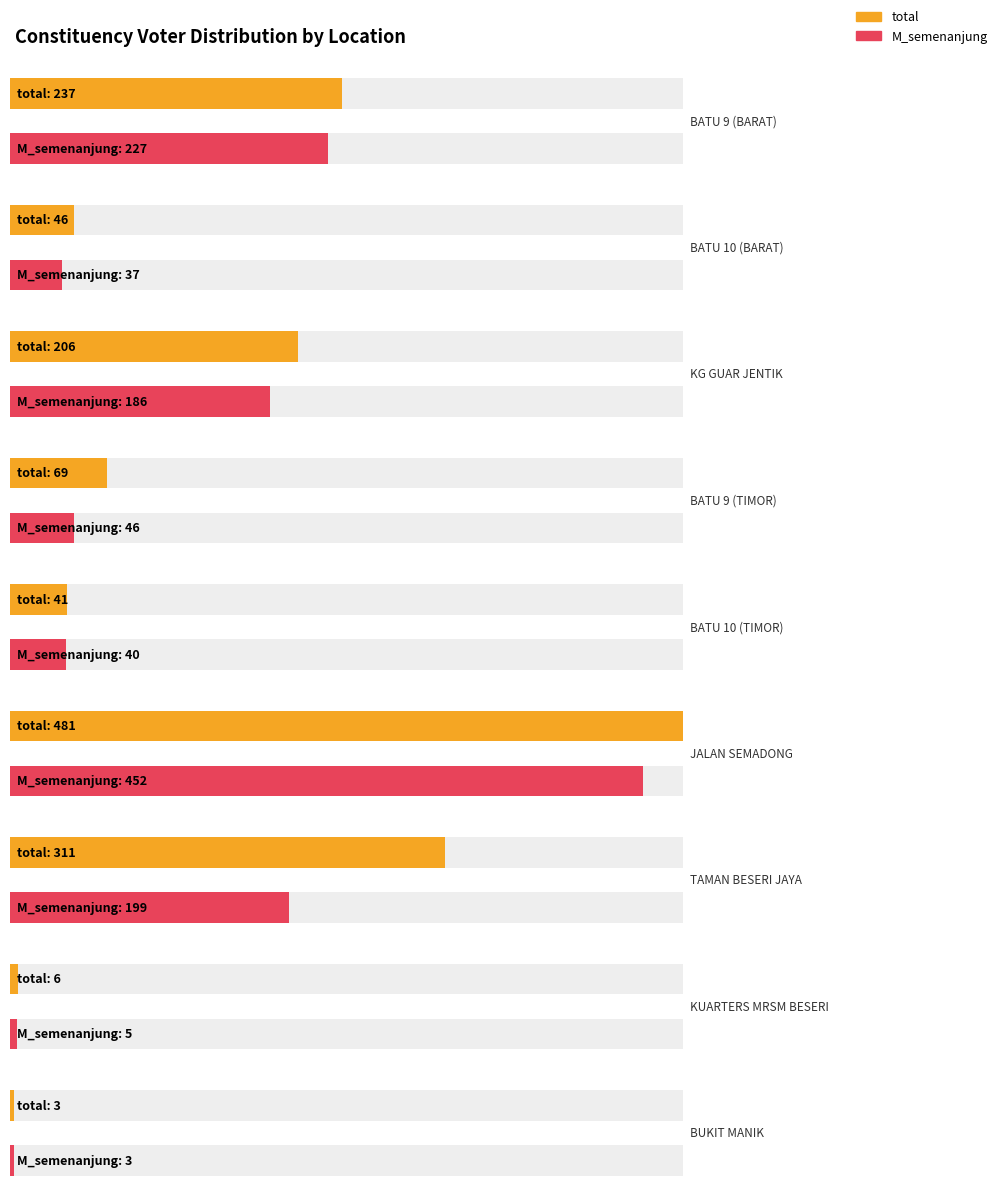

What is the greatest value displayed?

481